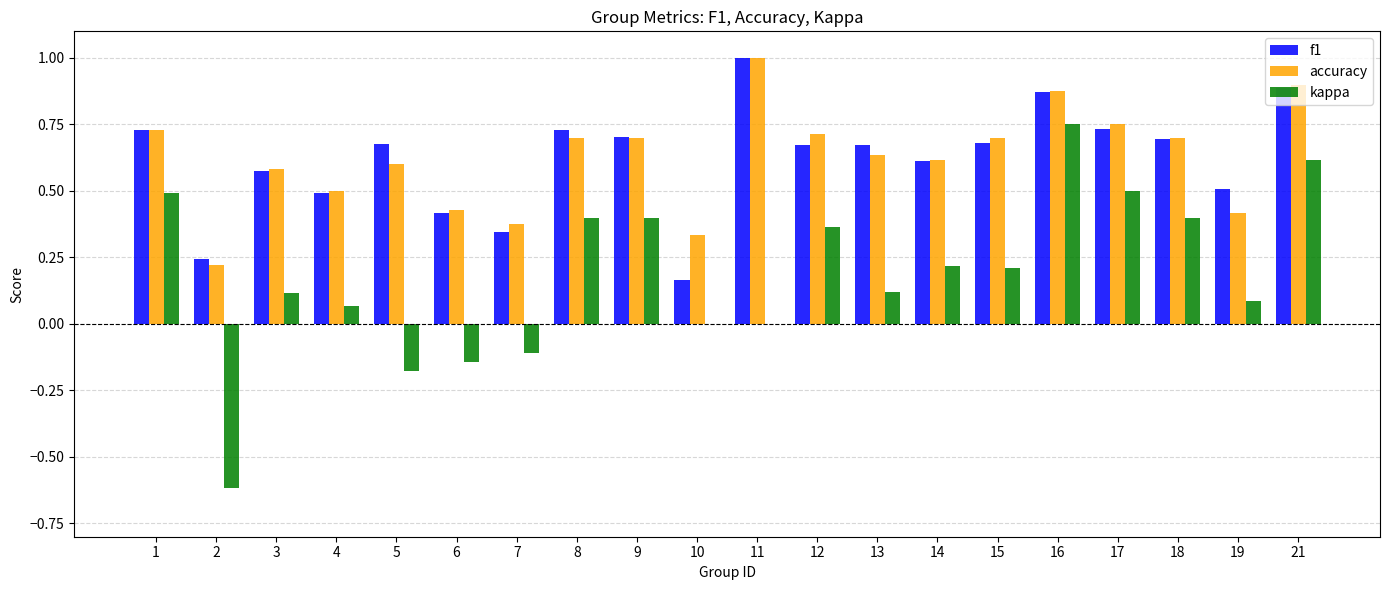

Is it true that accuracy equals 0.7 at 1?

True